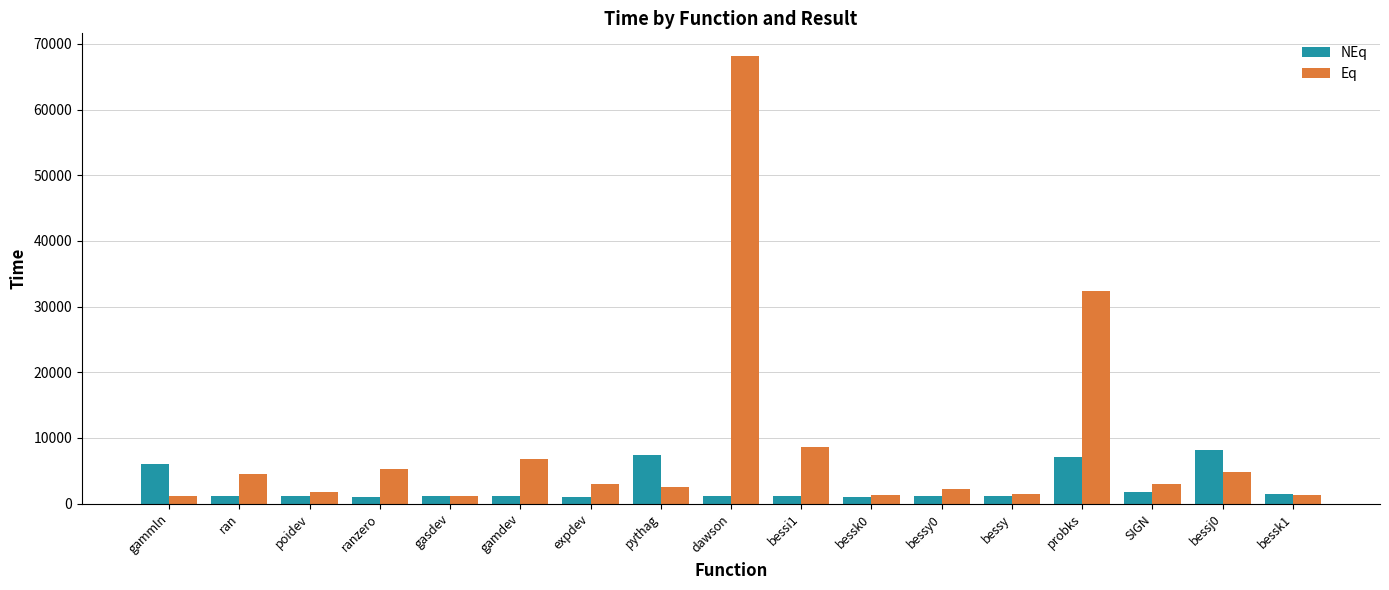

List the series in order of their peak value, lowest first.

NEq, Eq